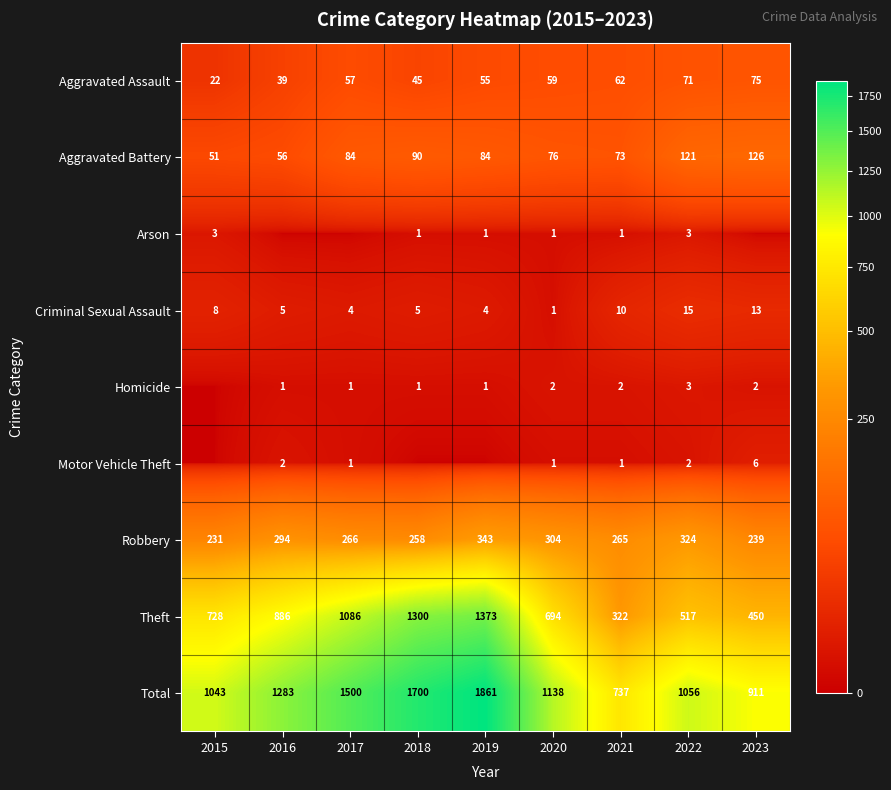

What is the difference between the second highest and minimum values in the Total series?

963